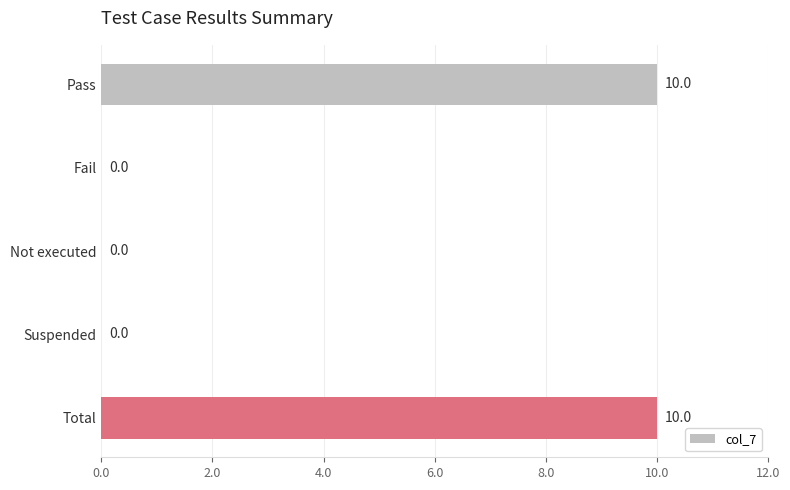

True or false: the data shows 4 at Suspended.

False